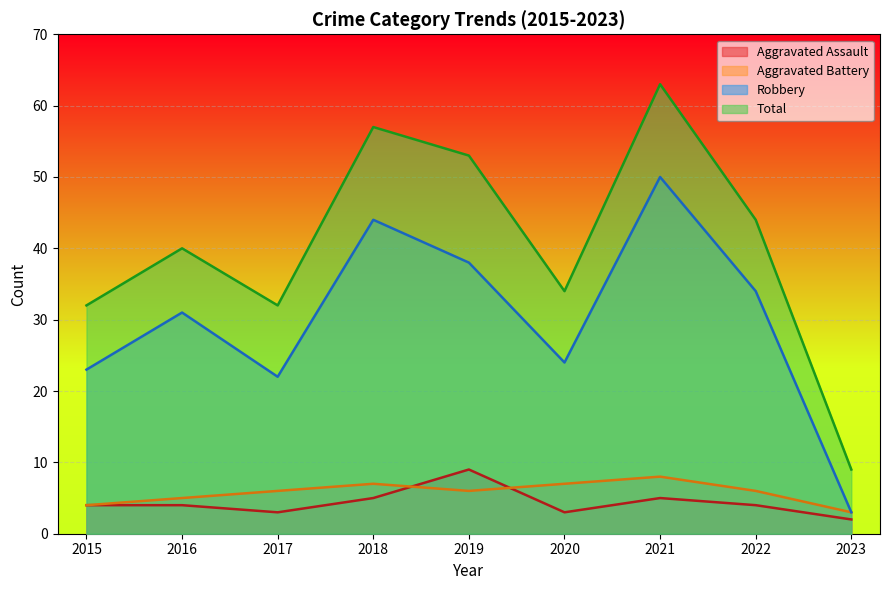

At which category does Robbery reach its first local valley?

2017